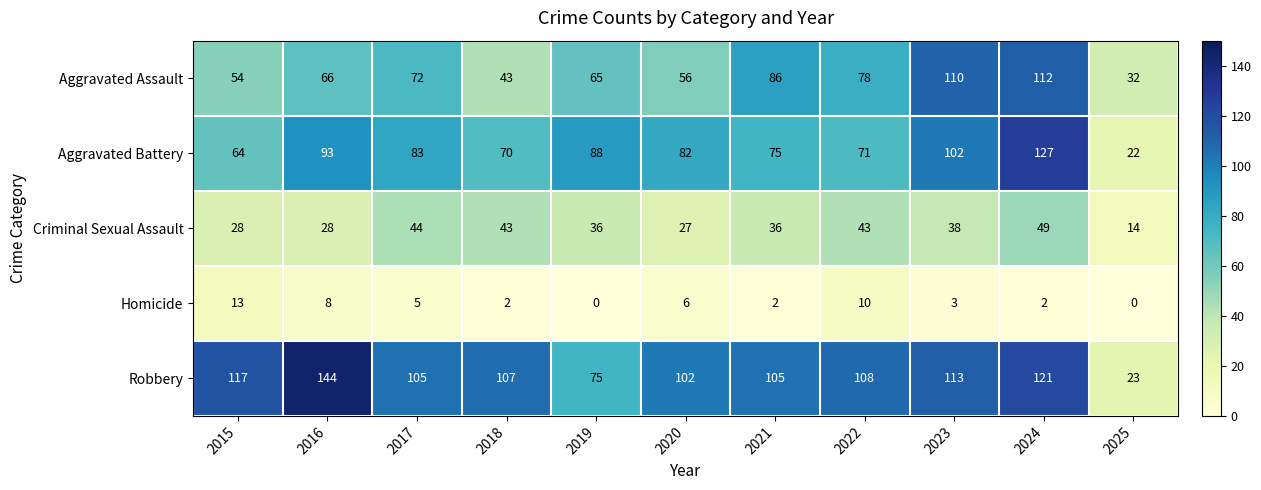

True or false: Aggravated Battery has a value of 70 at 2018.

True